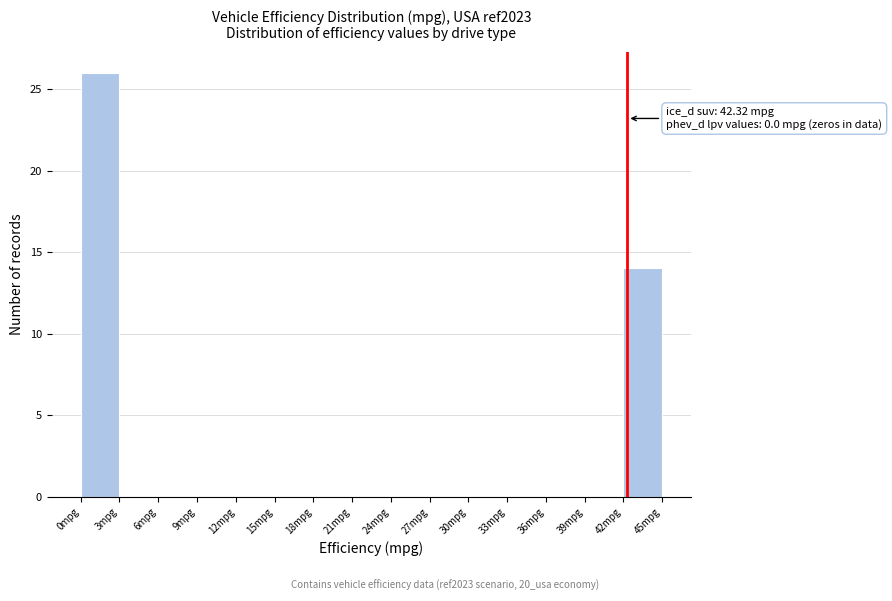

Over which range of the x-axis is the bar tallest?

0 to 3